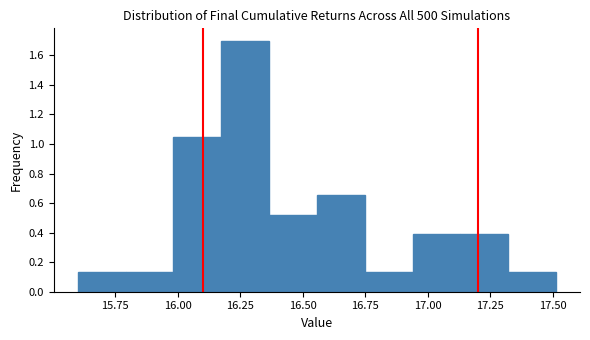

Read against the x-axis, roughly where is the centre of the tallest bar?

16.25